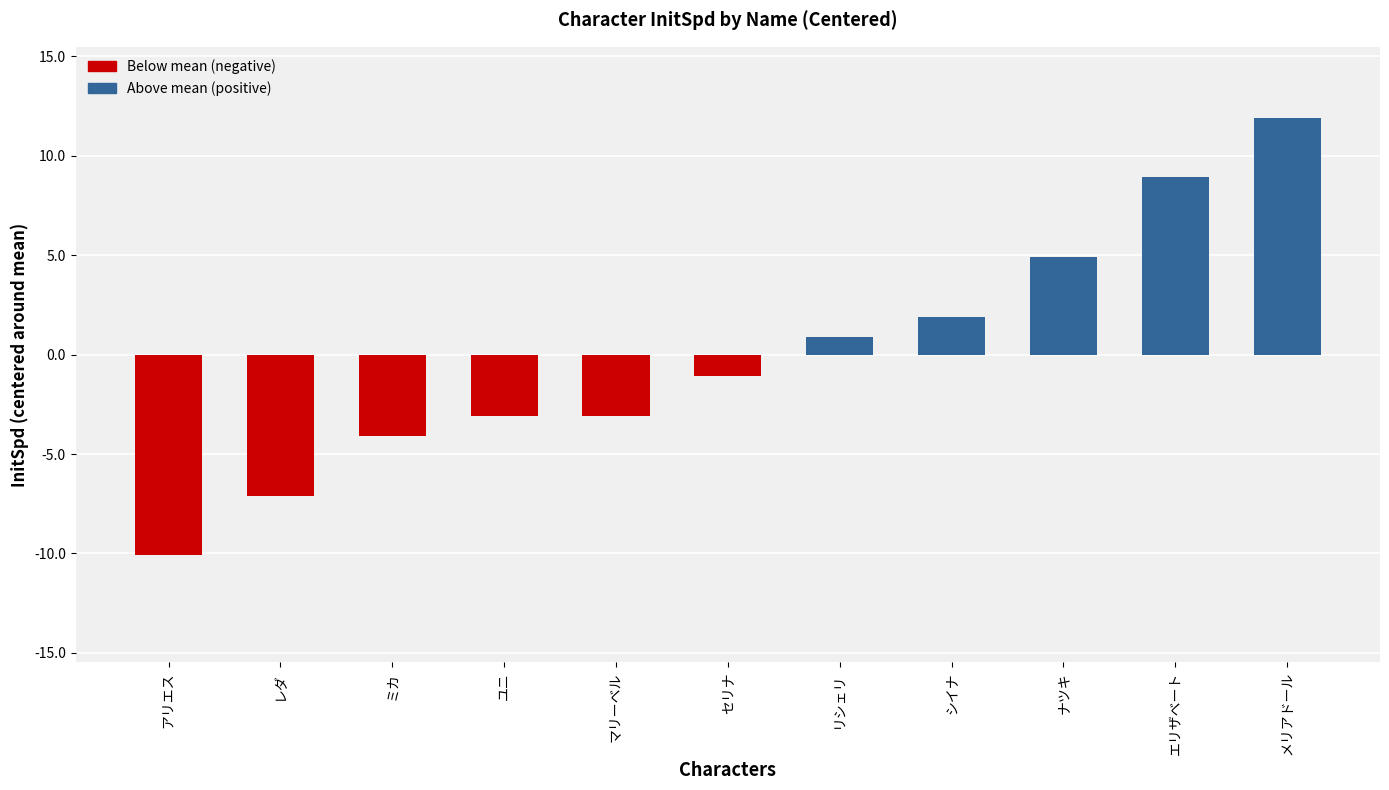

How many bars are there in total?

11